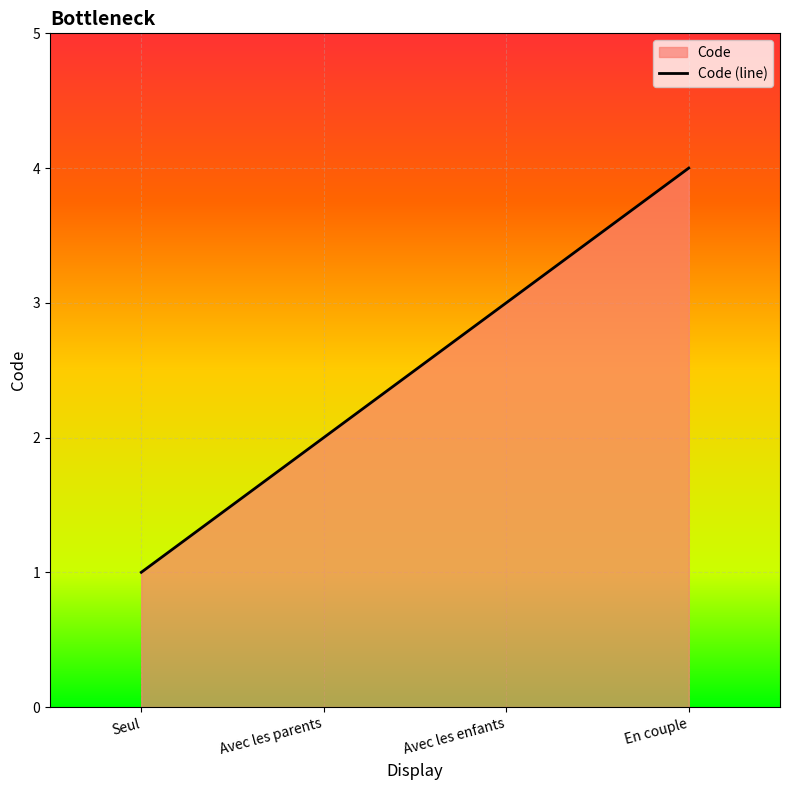

What is the difference between the maximum and minimum values?

3